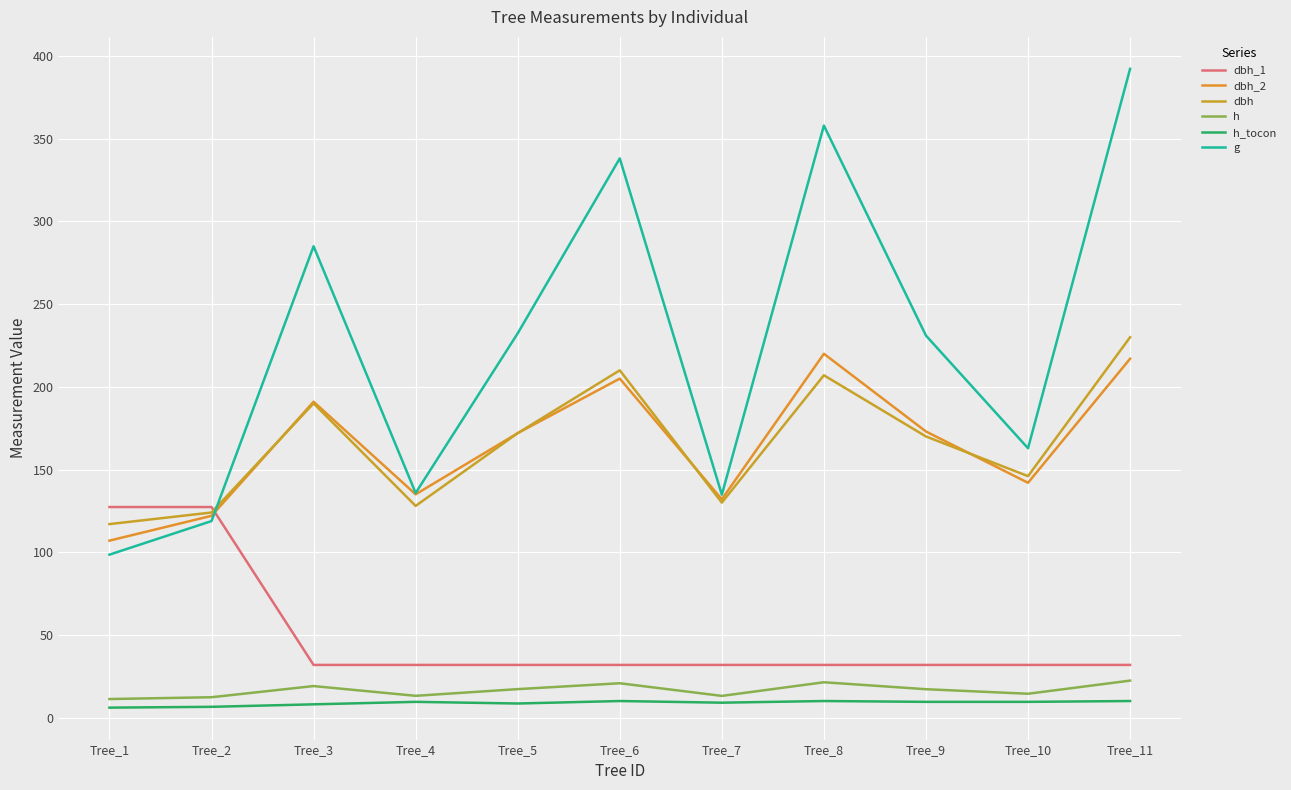

Which series has the largest range (max minus min)?

g